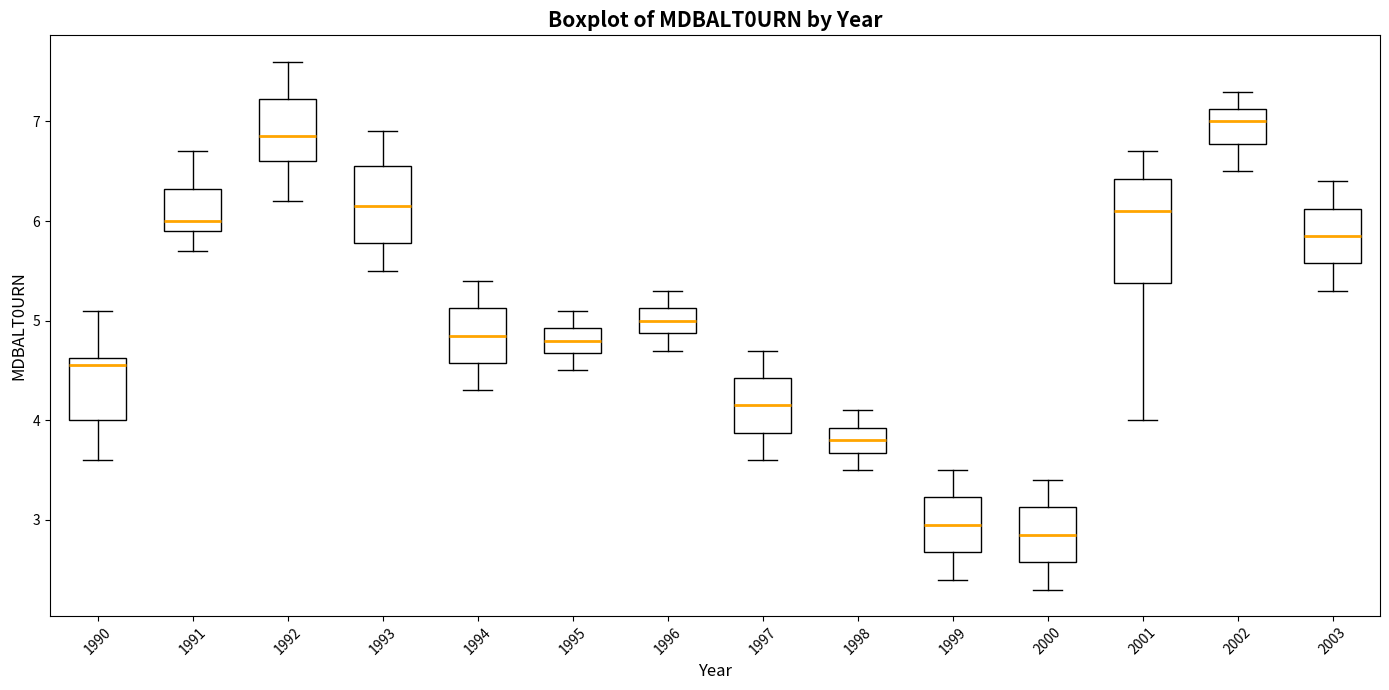

Reading left to right, read every box against the y-axis: the position of its median line, the range the box covers, and the ends of its whiskers. The values are not printed on the chart, so give them approximately, as read against the axis.

1990: median 4.6 (just below the box's upper edge), box 4.0 to 4.6, whiskers 3.6 to 5.1
1991: median 6.0, box 5.9 to 6.3, whiskers 5.7 to 6.7
1992: median 6.9, box 6.6 to 7.2, whiskers 6.2 to 7.6
1993: median 6.2, box 5.8 to 6.6, whiskers 5.5 to 6.9
1994: median 4.9, box 4.6 to 5.1, whiskers 4.3 to 5.4
1995: median 4.8, box 4.7 to 4.9, whiskers 4.5 to 5.1
1996: median 5.0, box 4.9 to 5.1, whiskers 4.7 to 5.3
1997: median 4.2, box 3.9 to 4.4, whiskers 3.6 to 4.7
1998: median 3.8, box 3.7 to 3.9, whiskers 3.5 to 4.1
1999: median 3.0, box 2.7 to 3.2, whiskers 2.4 to 3.5
2000: median 2.9, box 2.6 to 3.1, whiskers 2.3 to 3.4
2001: median 6.1, box 5.4 to 6.4, whiskers 4.0 to 6.7
2002: median 7.0, box 6.8 to 7.1, whiskers 6.5 to 7.3
2003: median 5.9, box 5.6 to 6.1, whiskers 5.3 to 6.4